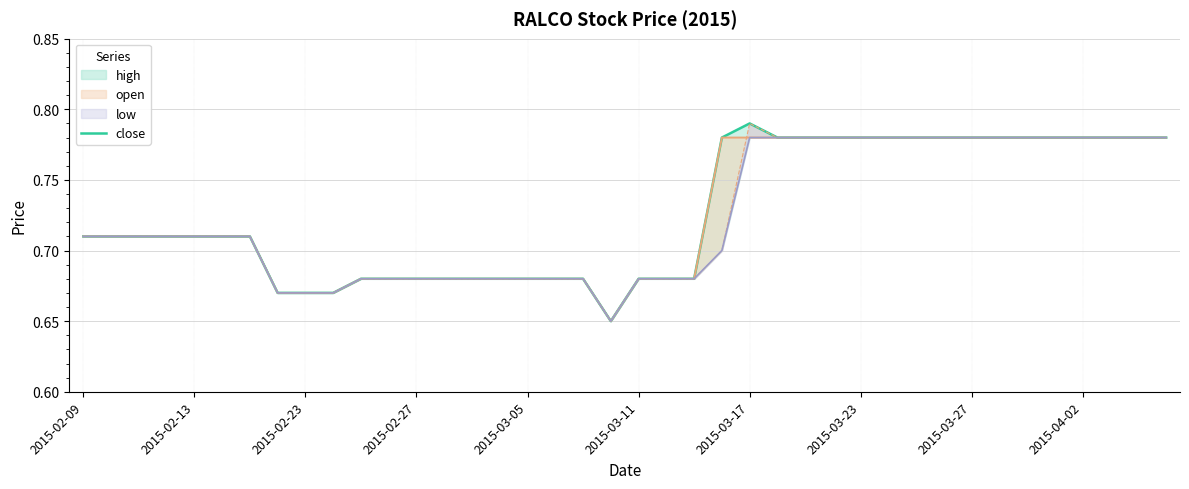

Reading right to left, what are all the values shown in this chart?

0.8	0.8	0.8	0.8	0.8	0.8	0.8	0.8	0.8	0.8	0.8	0.8	0.8	0.8	0.8	0.8	0.8	0.7	0.7	0.7	0.7	0.7	0.7	0.7	0.7	0.7	0.7	0.7	0.7	0.7	0.7	0.7	0.7	0.7	0.7	0.7	0.7	0.7	0.7	0.7